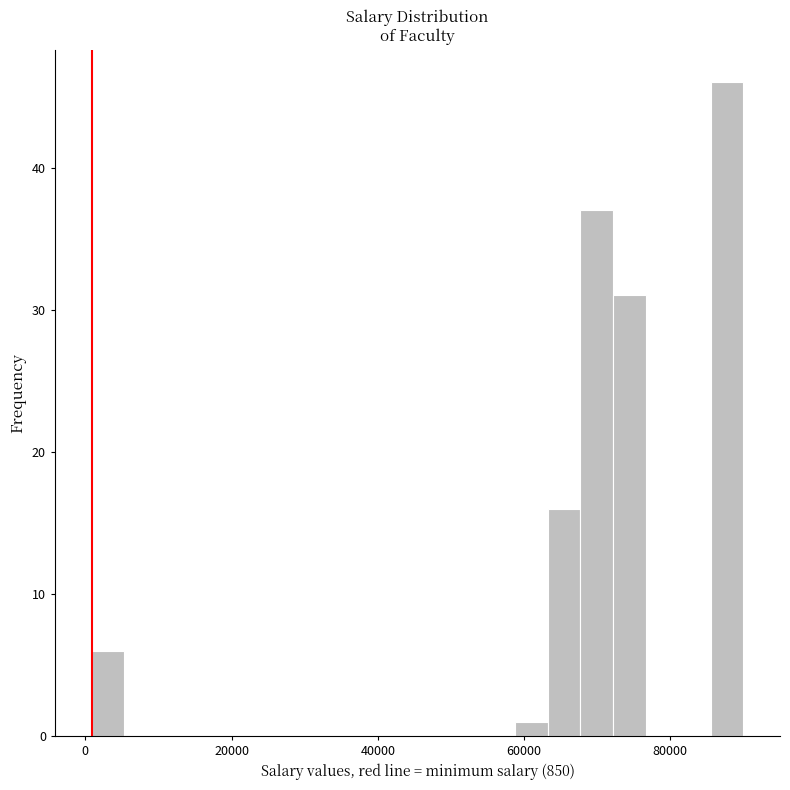

Around what value on the x-axis is the tallest bar? Give the approximate position of its centre, as read against the axis.

88000